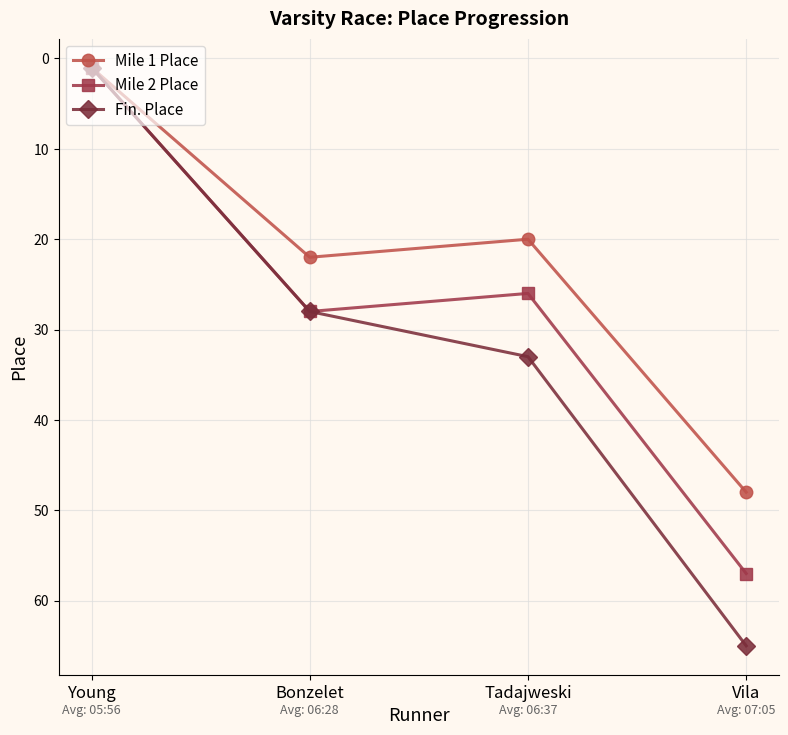

Does the chart have visible grid lines?

Yes